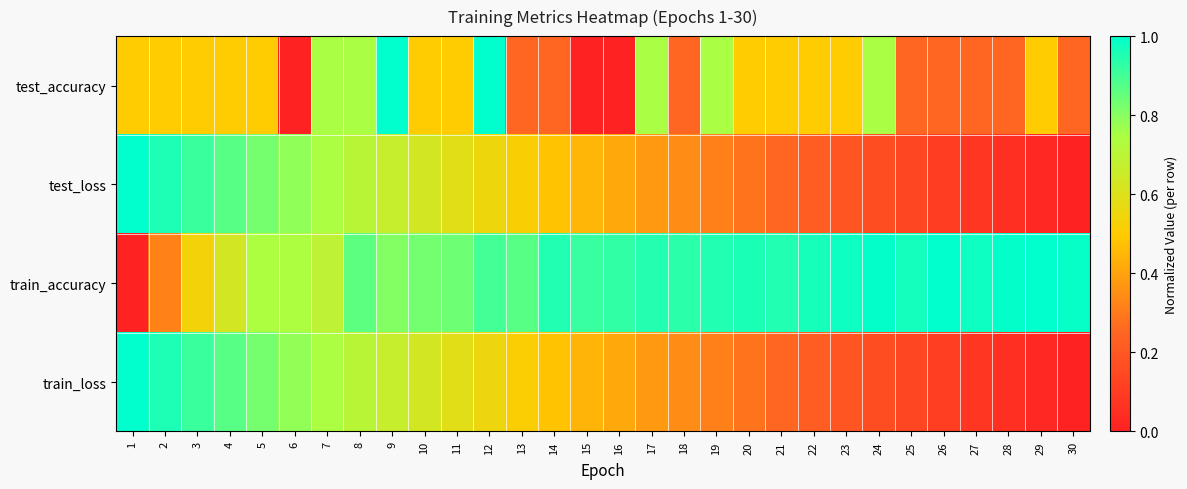

How many categories are shown in the chart?

30